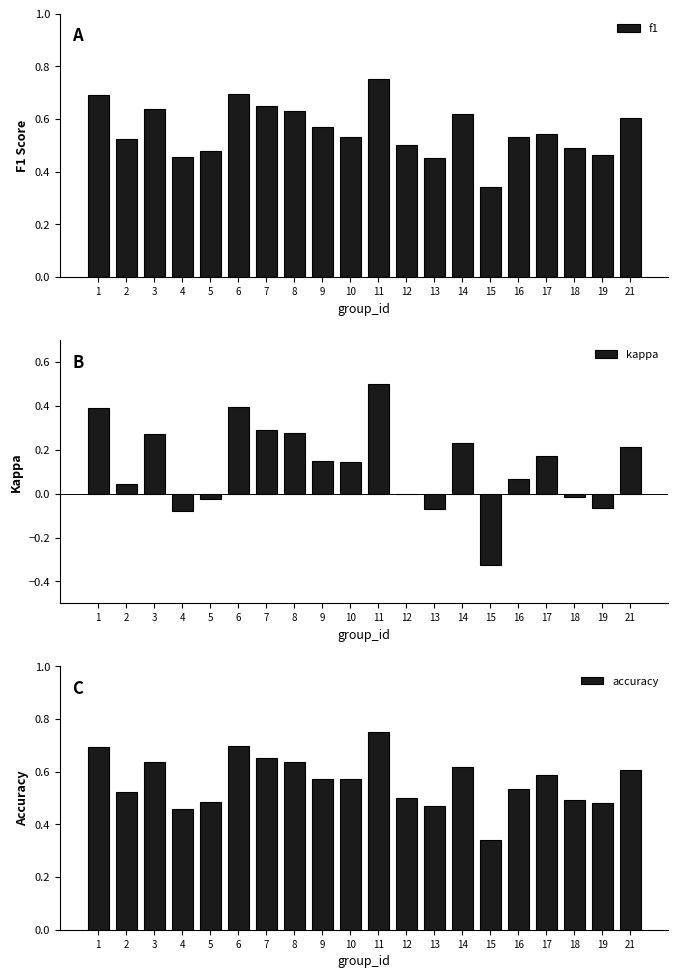

Which series has the largest total across all categories?

accuracy